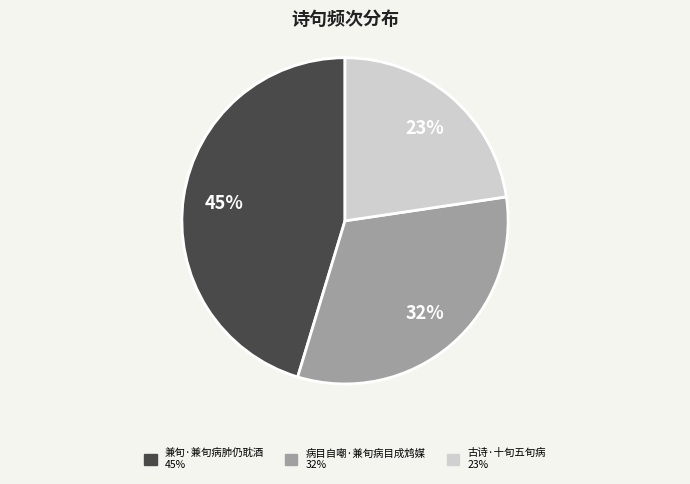

Is there a majority slice in this chart?

No